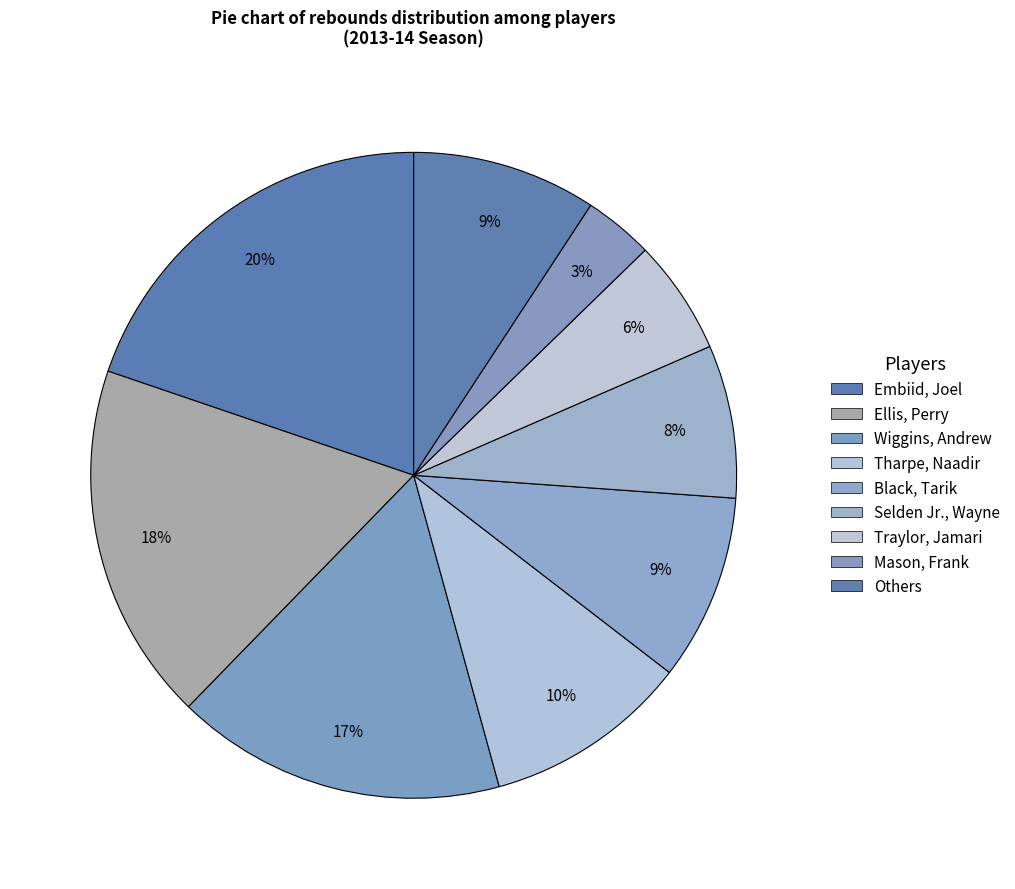

Which category has the biggest portion of the pie?

Embiid, Joel